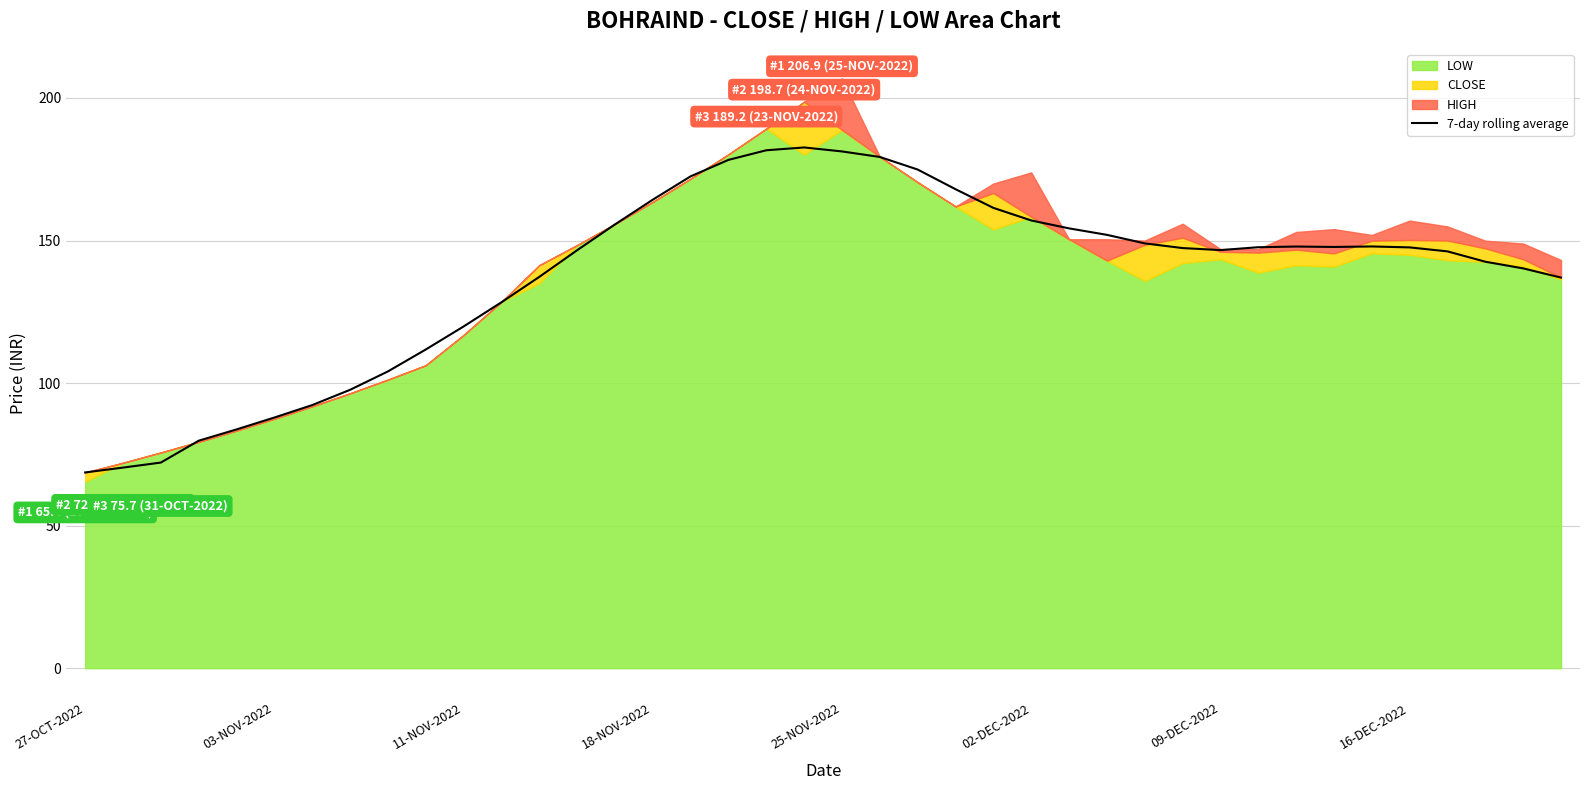

Reading left to right, transcribe all the data shown in this chart.

68.7	70.3	72.1	79.8	83.7	87.9	92.3	97.6	104.1	111.8	119.8	128.3	137.2	146.6	155.6	164.3	172.5	178.3	181.7	182.7	181.3	179.3	174.9	168.0	161.5	157.0	154.3	152.0	149.0	147.4	146.6	147.7	147.9	147.8	147.9	147.6	146.2	142.6	140.2	137.0